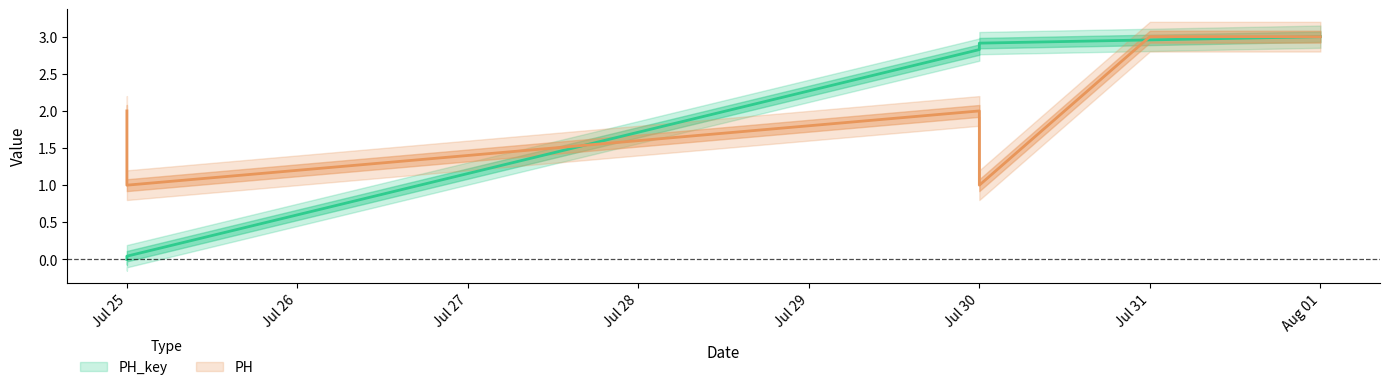

The value of PH_key at Jul 25 is 0.0. True or false?

False